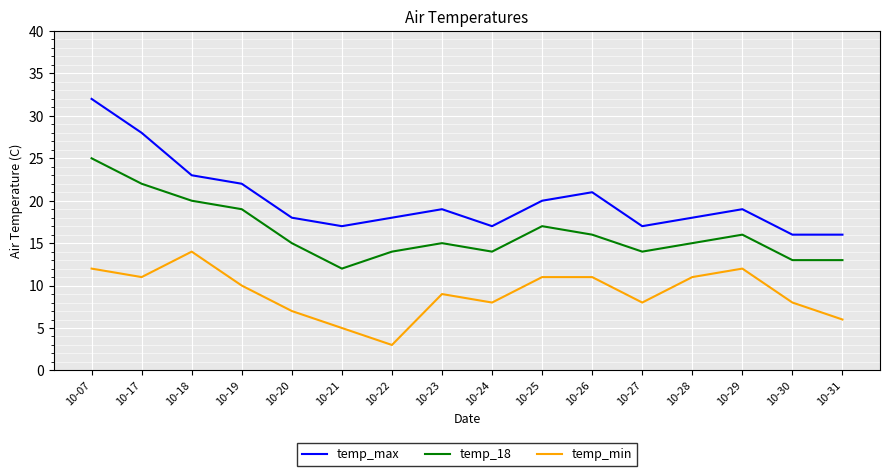

How many lines are shown in the chart?

3